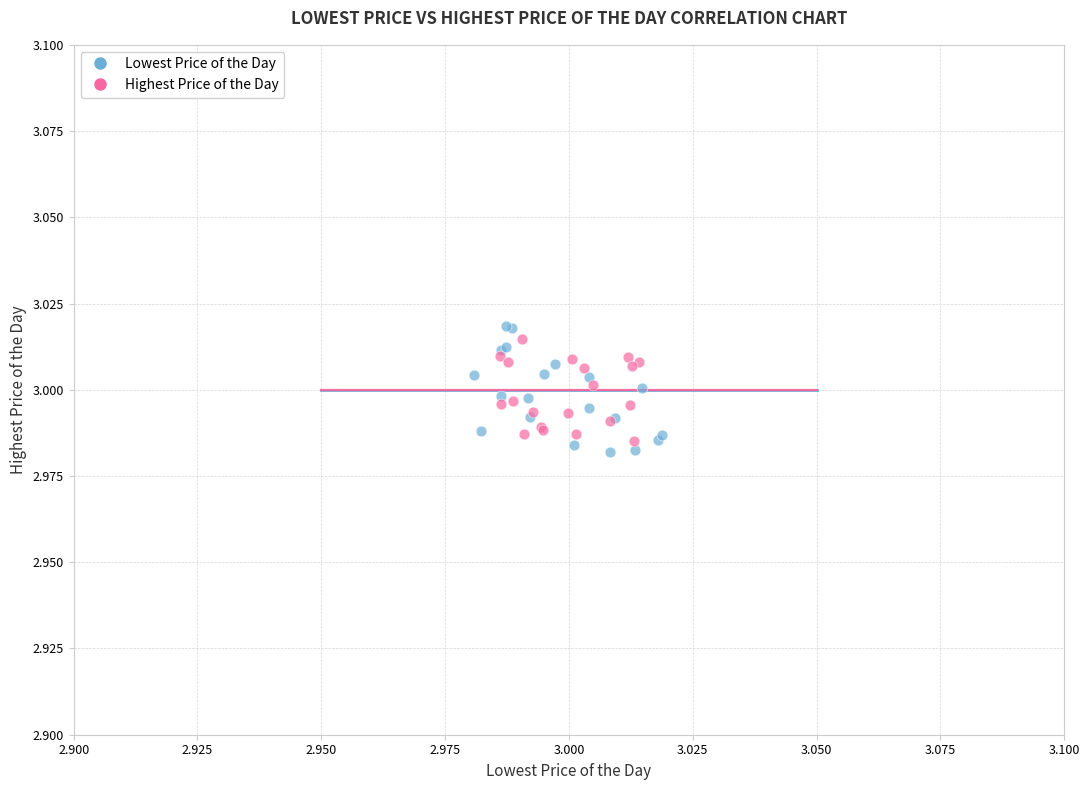

Which series reaches the maximum Y coordinate?

Lowest Price of the Day